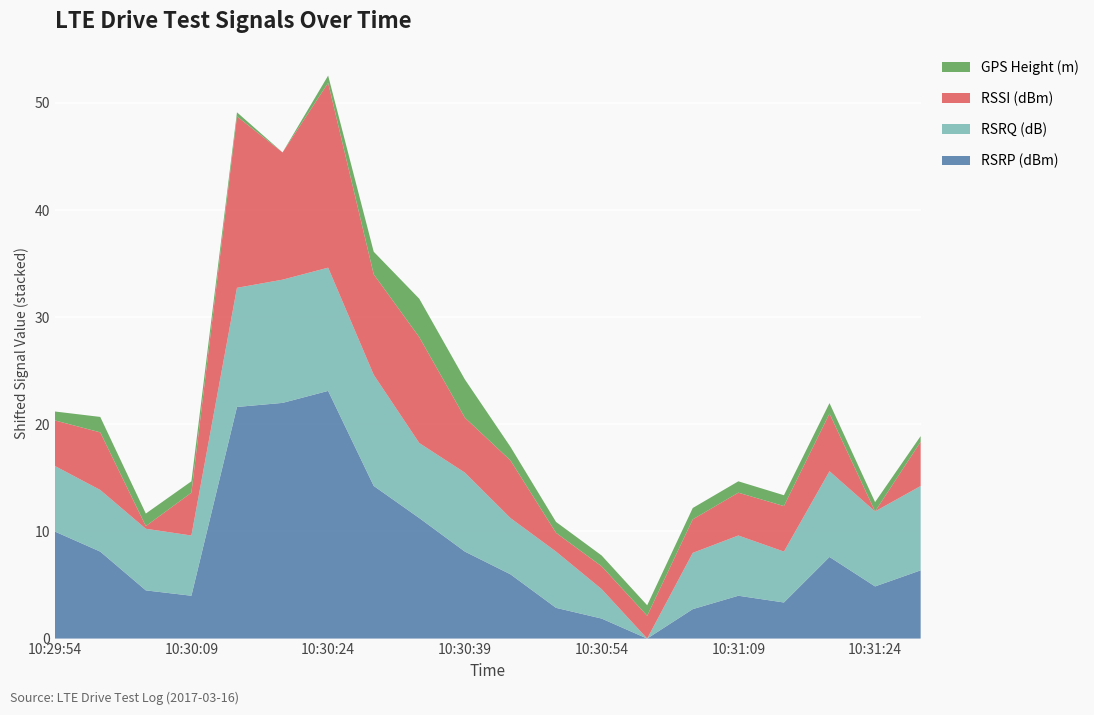

Reading right to left, list all the values displayed in this chart.

RSRP (dBm): 10:31:29=-95.4	10:31:24=-96.9	10:31:19=-94.1	10:31:14=-98.4	10:31:09=-97.8	10:31:04=-99.0	10:30:59=-101.8	10:30:54=-99.9	10:30:49=-98.9	10:30:44=-95.8	10:30:39=-93.6	10:30:34=-90.5	10:30:29=-87.5	10:30:24=-78.6	10:30:19=-79.8	10:30:14=-80.1	10:30:09=-97.8	10:30:04=-97.2	10:29:59=-93.6	10:29:54=-91.8
RSRQ (dB): 10:31:29=-10.1	10:31:24=-11.0	10:31:19=-10.0	10:31:14=-13.2	10:31:09=-12.4	10:31:04=-12.8	10:30:59=-18.0	10:30:54=-15.2	10:30:49=-12.8	10:30:44=-12.8	10:30:39=-10.6	10:30:34=-11.0	10:30:29=-7.6	10:30:24=-6.5	10:30:19=-6.5	10:30:14=-6.9	10:30:09=-12.4	10:30:04=-12.2	10:29:59=-12.2	10:29:54=-11.9
RSSI (dBm): 10:31:29=-65.2	10:31:24=-69.4	10:31:19=-64.0	10:31:14=-65.1	10:31:09=-65.4	10:31:04=-66.2	10:30:59=-67.2	10:30:54=-67.2	10:30:49=-67.6	10:30:44=-64.0	10:30:39=-64.2	10:30:34=-59.5	10:30:29=-60.0	10:30:24=-52.1	10:30:19=-57.5	10:30:14=-53.4	10:30:09=-65.4	10:30:04=-69.1	10:29:59=-64.0	10:29:54=-65.1
GPS Height (m): 10:31:29=8.9	10:31:24=9.2	10:31:19=9.3	10:31:14=9.4	10:31:09=9.4	10:31:04=9.4	10:30:59=9.3	10:30:54=9.4	10:30:49=9.4	10:30:44=9.6	10:30:39=11.9	10:30:34=11.9	10:30:29=10.5	10:30:24=9.0	10:30:19=8.4	10:30:14=8.7	10:30:09=9.4	10:30:04=9.5	10:29:59=9.8	10:29:54=9.2